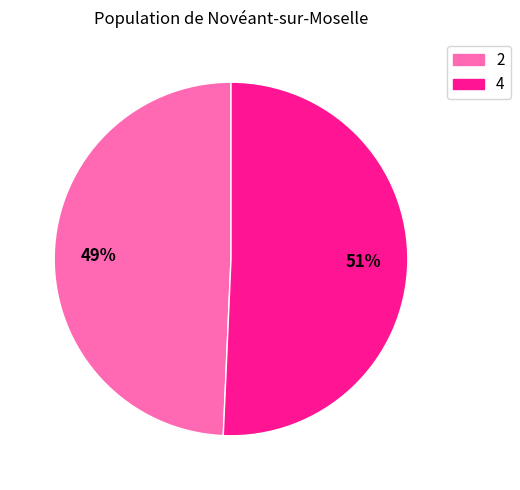

Is the sum of 2 and 4 greater than half?

Yes